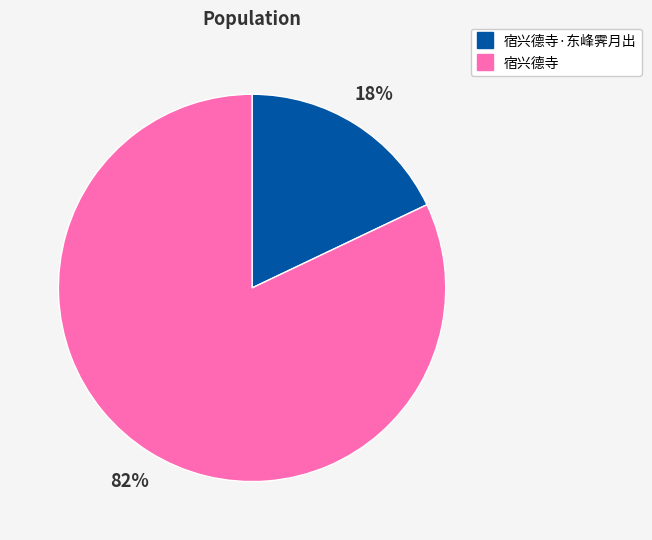

Does any single category account for the majority?

Yes